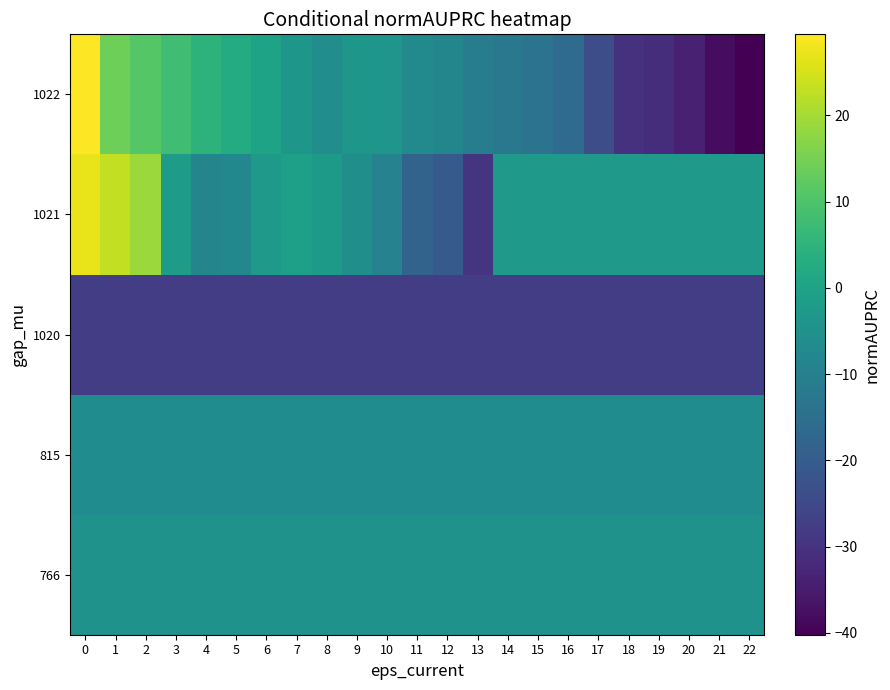

Which label corresponds to the smallest value in the chart?

22